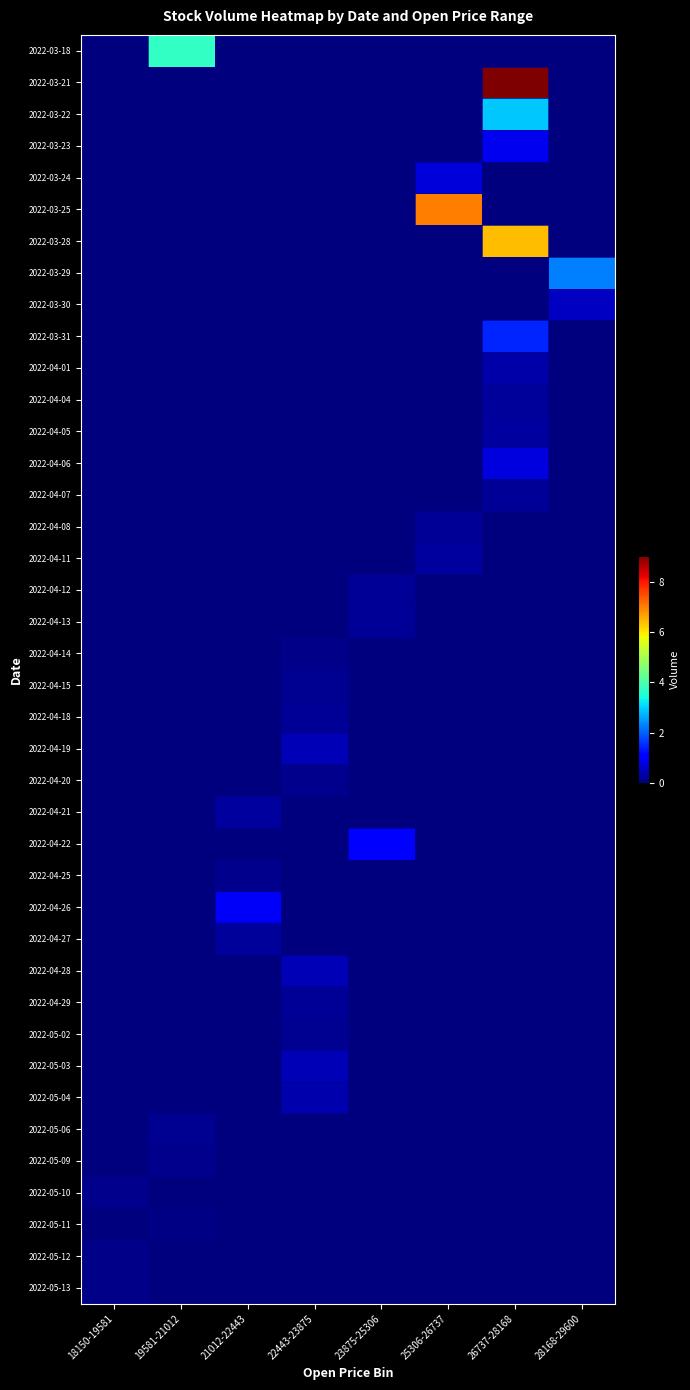

What is the difference between the highest and lowest values at 18150-19581?

115536